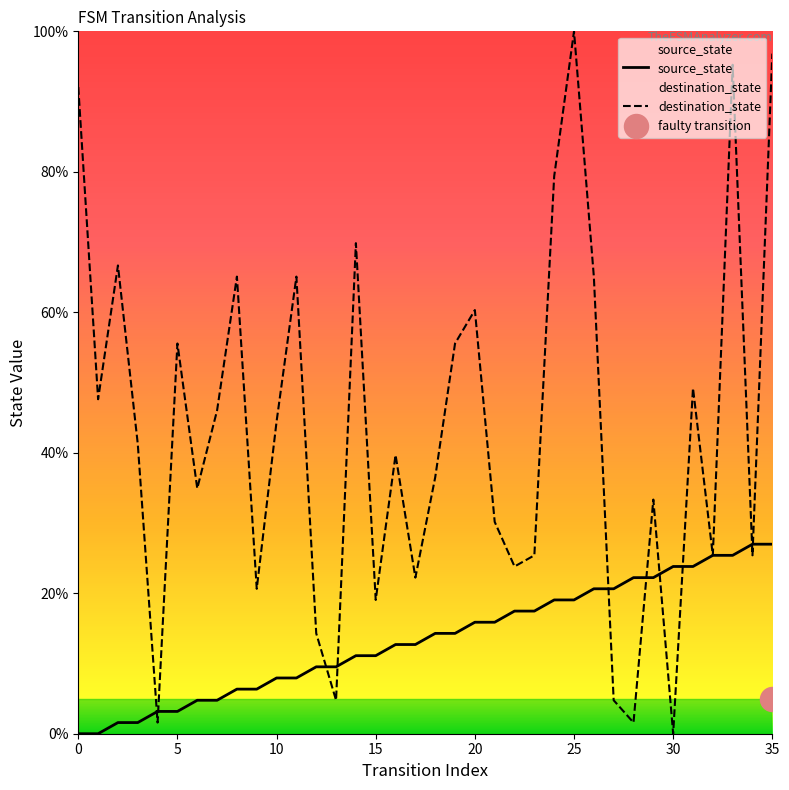

At which category is the sum across all series the highest?

35